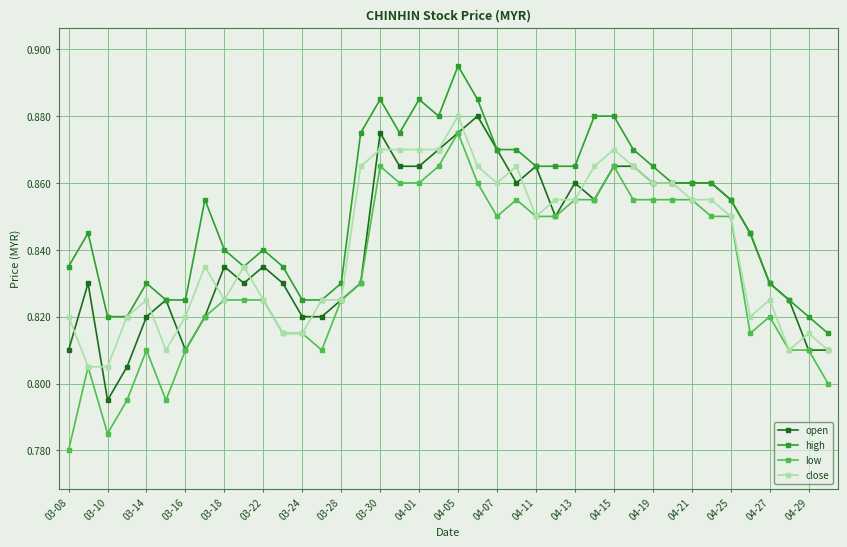

True or false: low has more than 0 points higher than both neighbors.

True